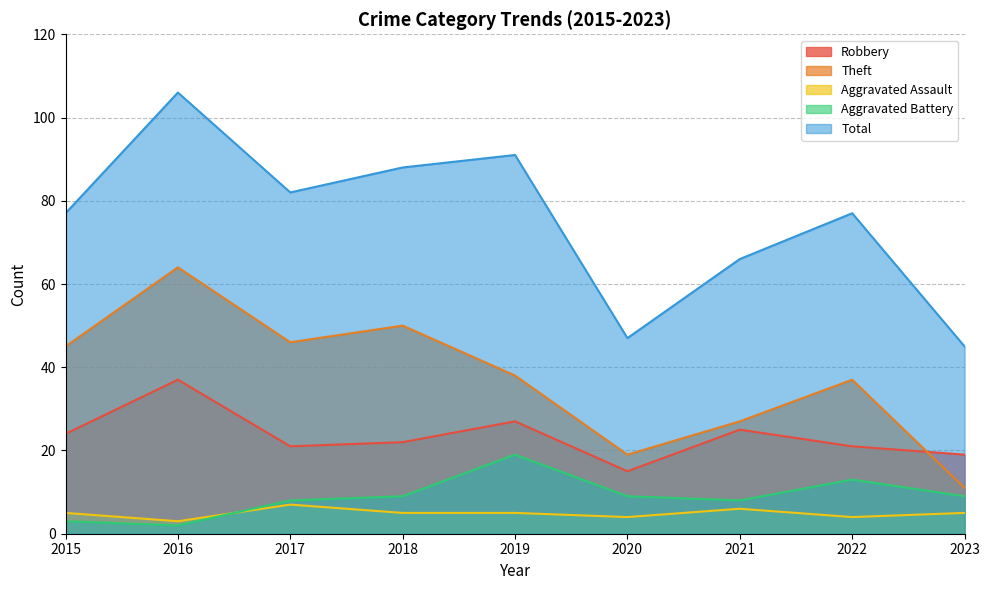

How many lines are shown in the chart?

5